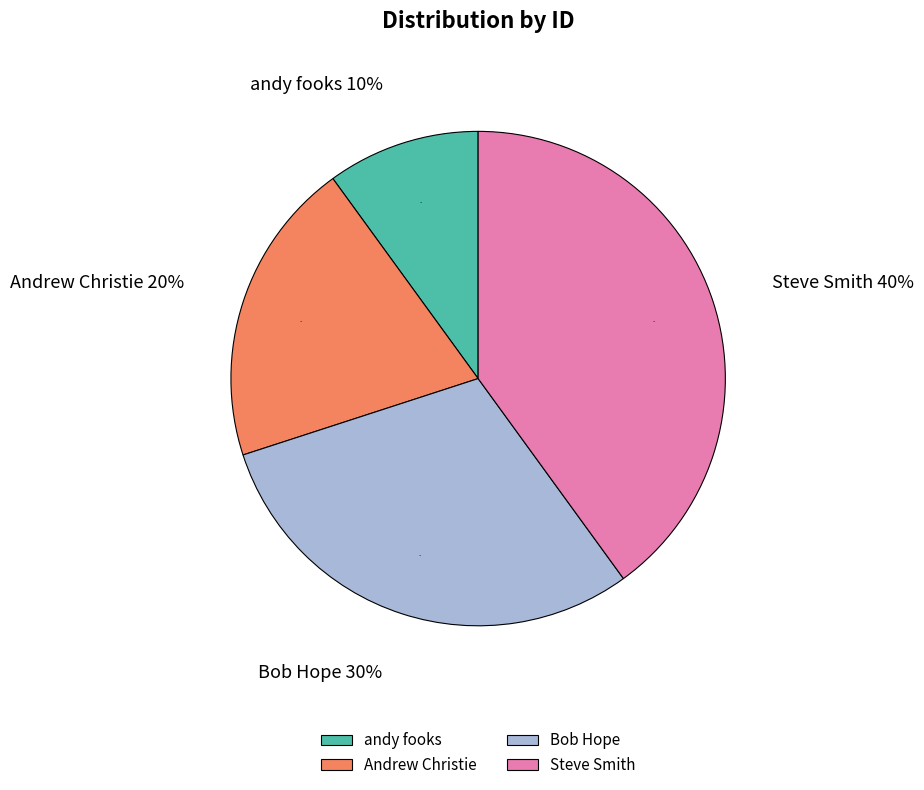

Between andy fooks and Andrew Christie, which is larger?

Andrew Christie